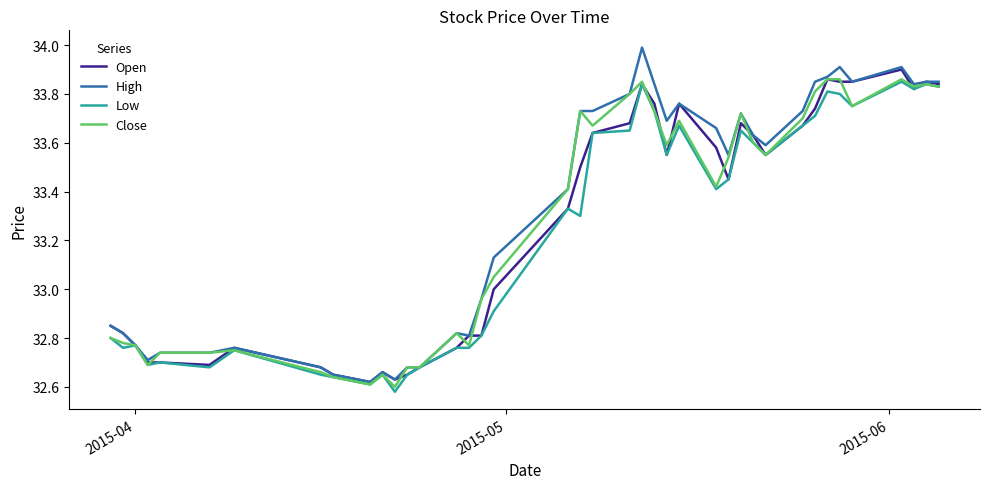

True or false: Close and High cross at least once.

False